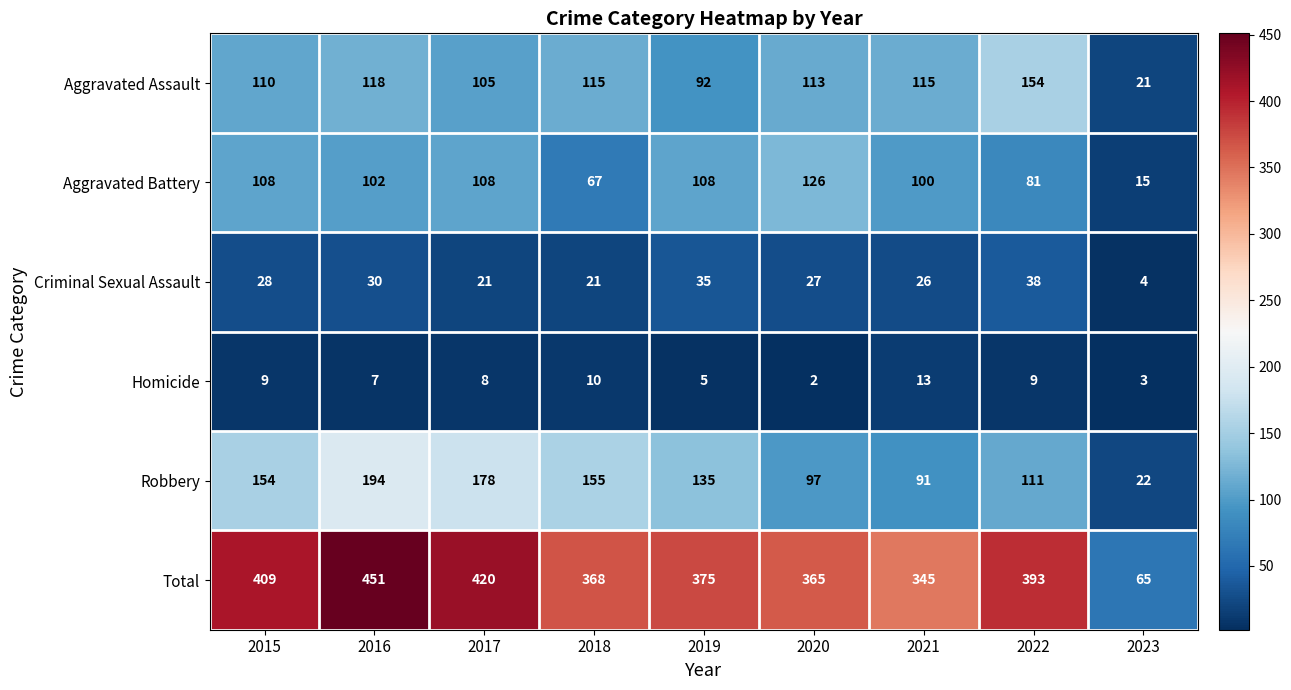

What is the lowest value of the Total series?

65